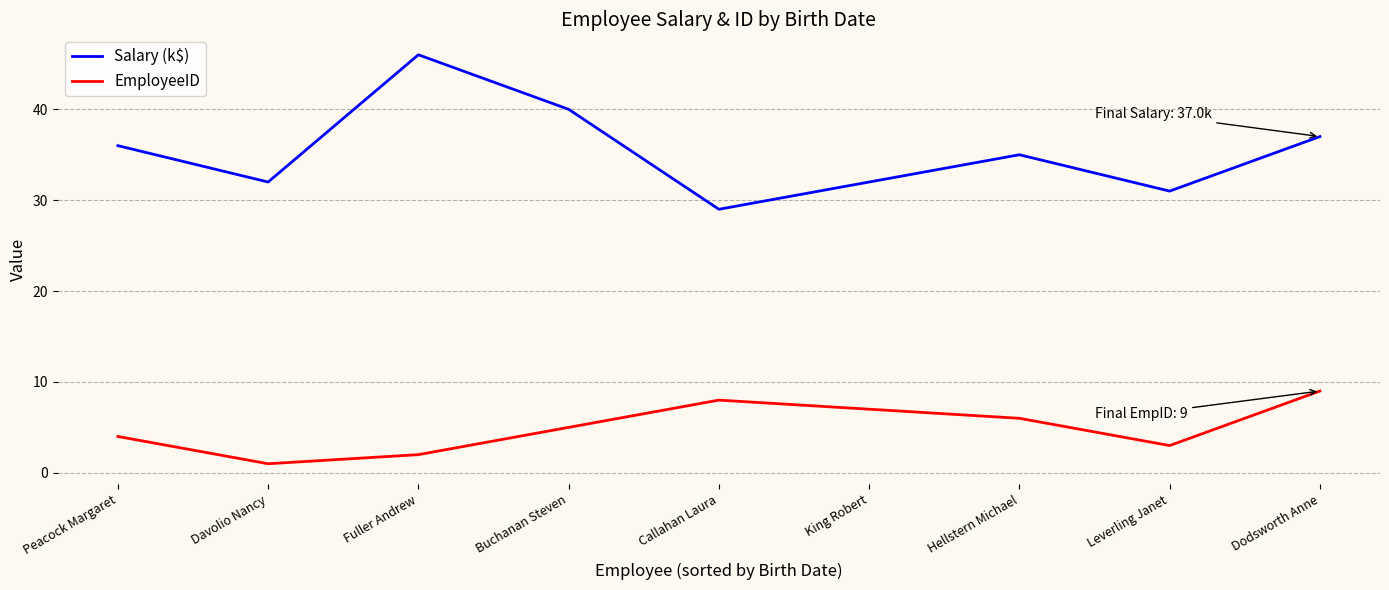

What are all the series names shown in the legend?

Salary (k$), EmployeeID